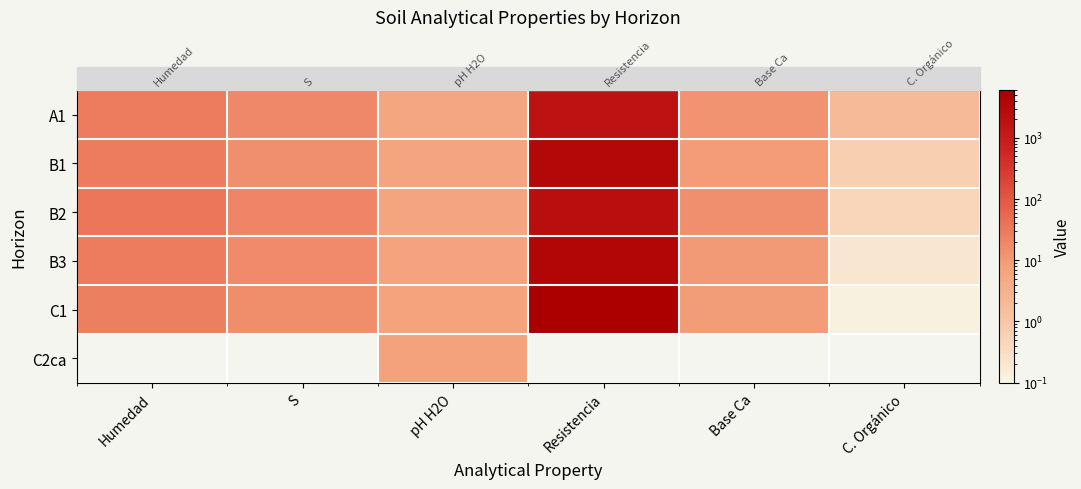

Rank the categories by B2 value from lowest to highest.

C. Orgánico, pH H2O, Base Ca, S, Humedad, Resistencia